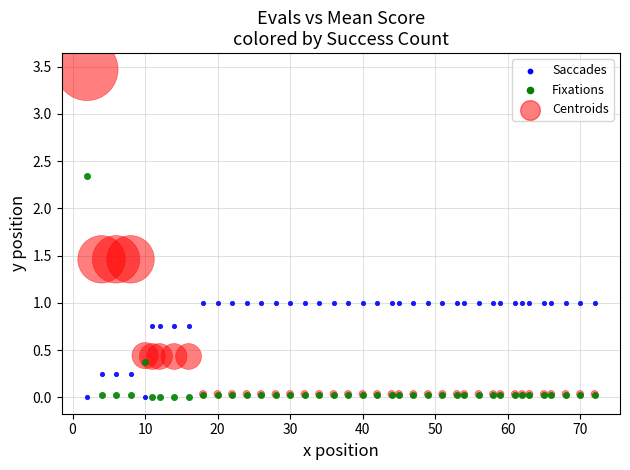

What are all the series names shown in the legend?

Saccades, Fixations, Centroids